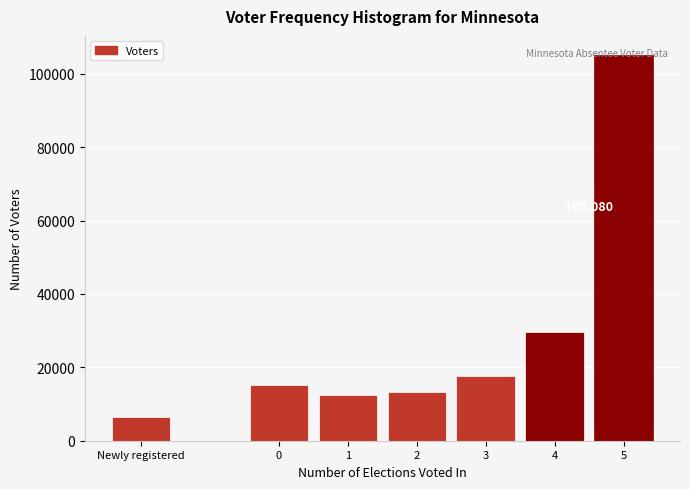

Which has a higher value, 4 or 0?

4